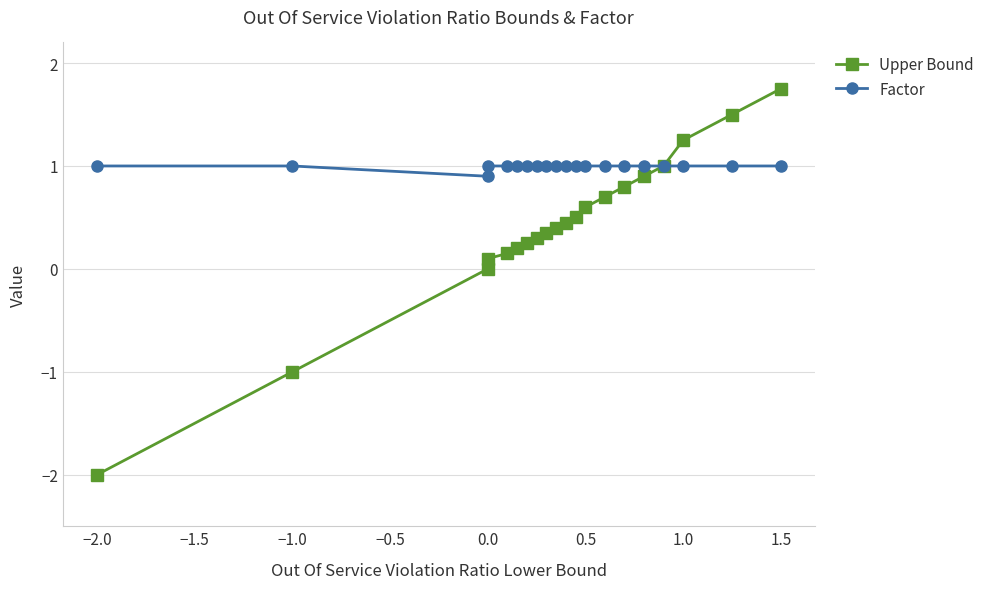

What is the difference between the second highest and second lowest values in the Upper Bound series?

2.5